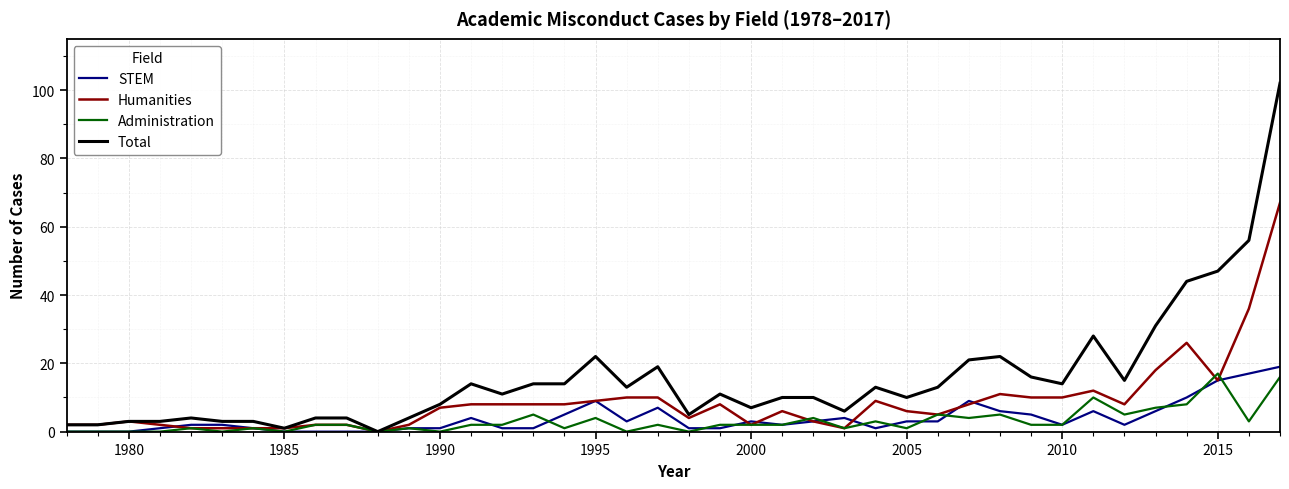

What is the maximum value shown in the chart?

102